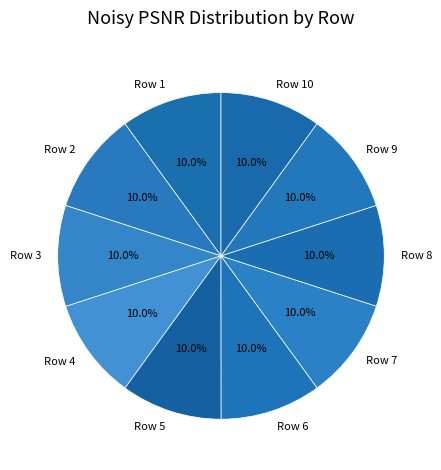

Does Row 6 account for over 50% of the chart?

No